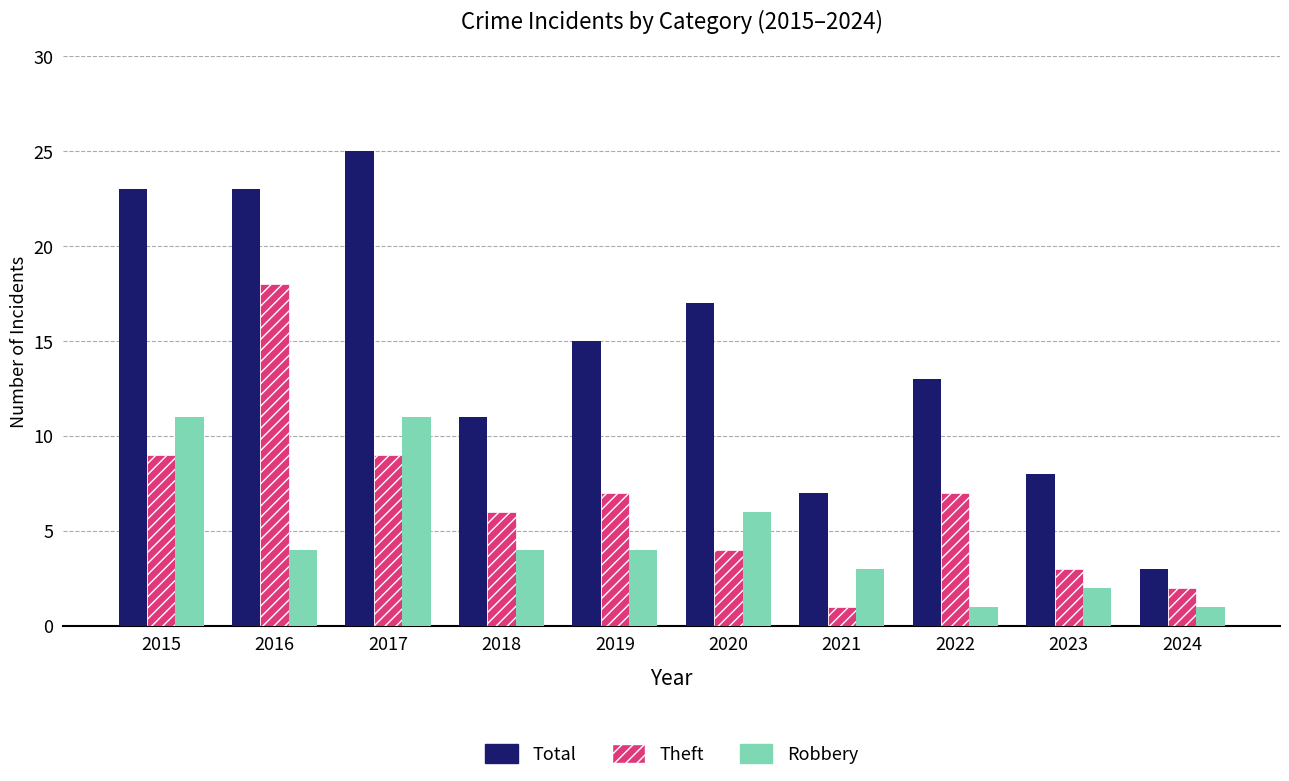

How many bars are there in each group?

3